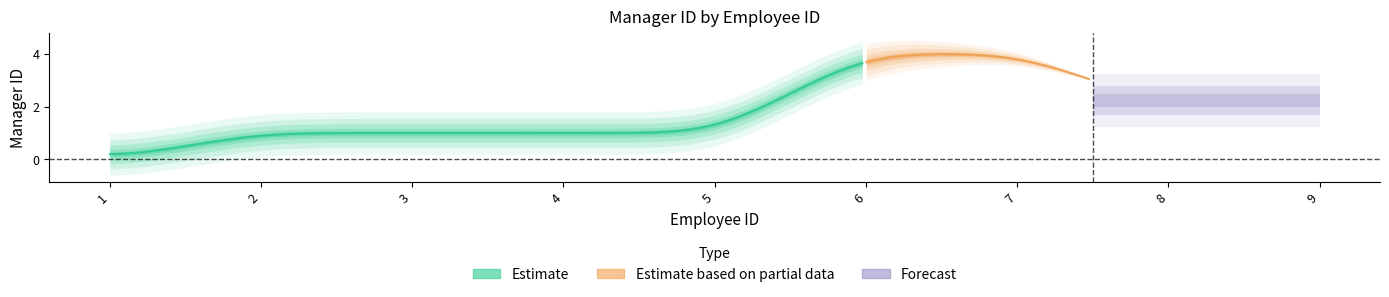

What is the change in value from 1 to 2?

+1